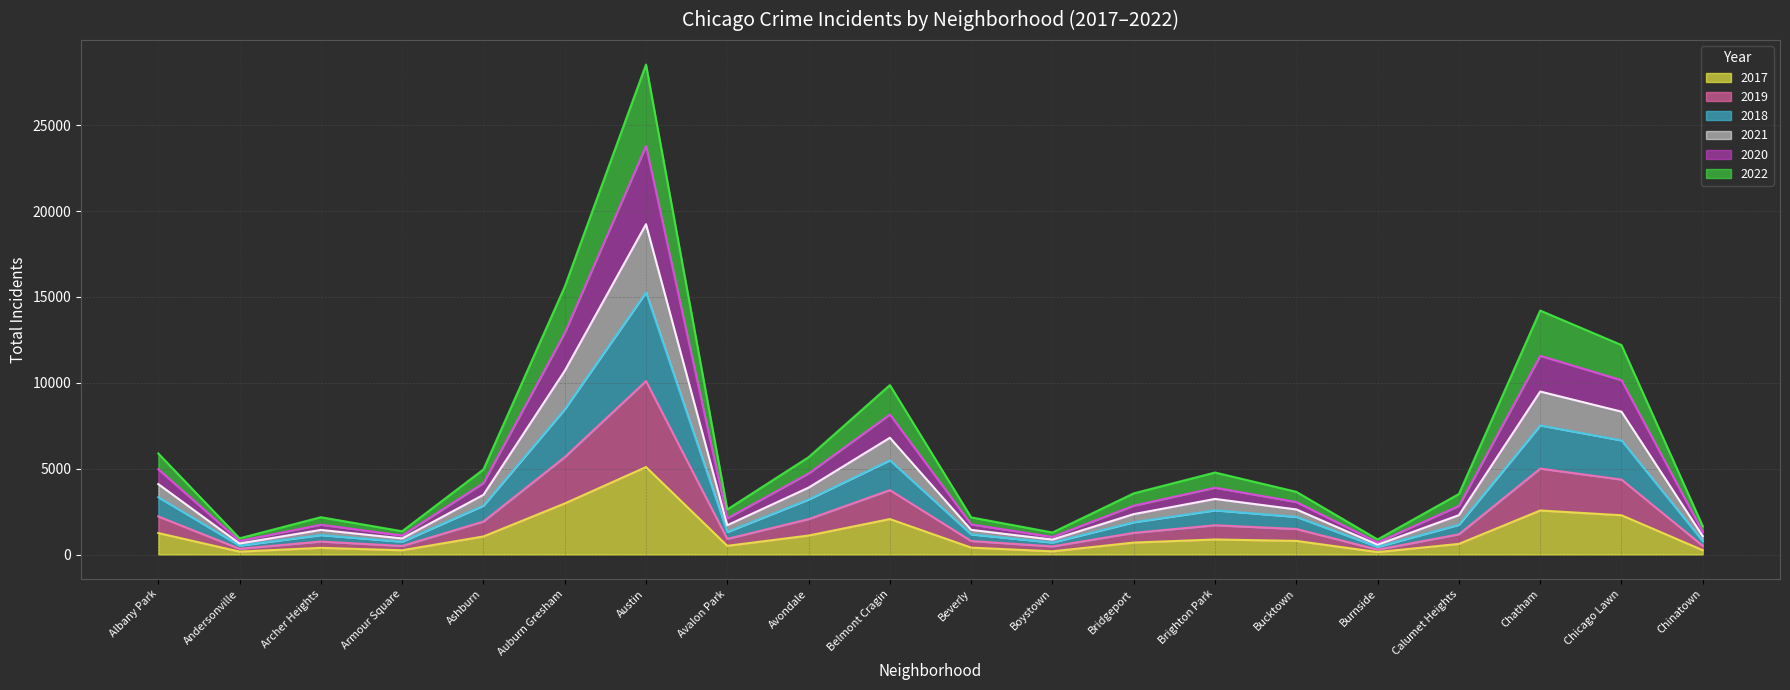

What are all the series names shown in the legend?

2017, 2019, 2018, 2021, 2020, 2022